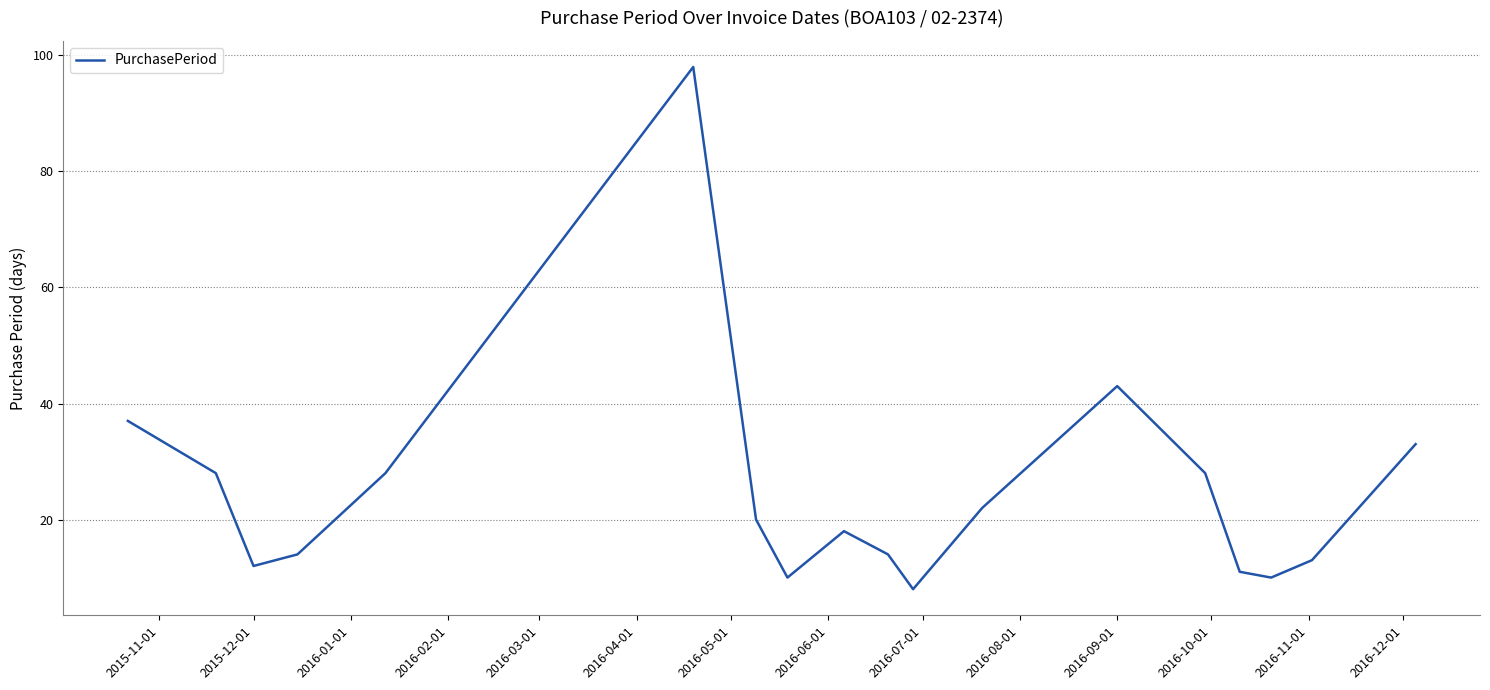

What is the difference between the maximum and minimum values?

90